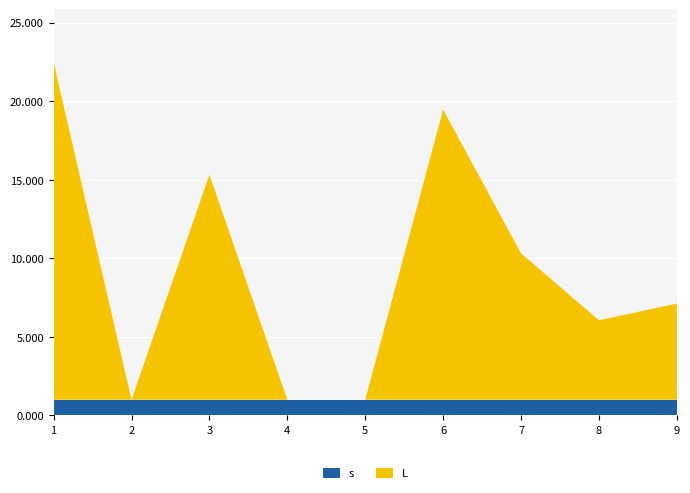

Reading left to right, transcribe all the data shown in this chart.

L: 1=21.5	2=0.0	3=14.3	4=0.0	5=0.0	6=18.5	7=9.3	8=5.1	9=6.1
s: 1=1.0	2=1.0	3=1.0	4=1.0	5=1.0	6=1.0	7=1.0	8=1.0	9=1.0